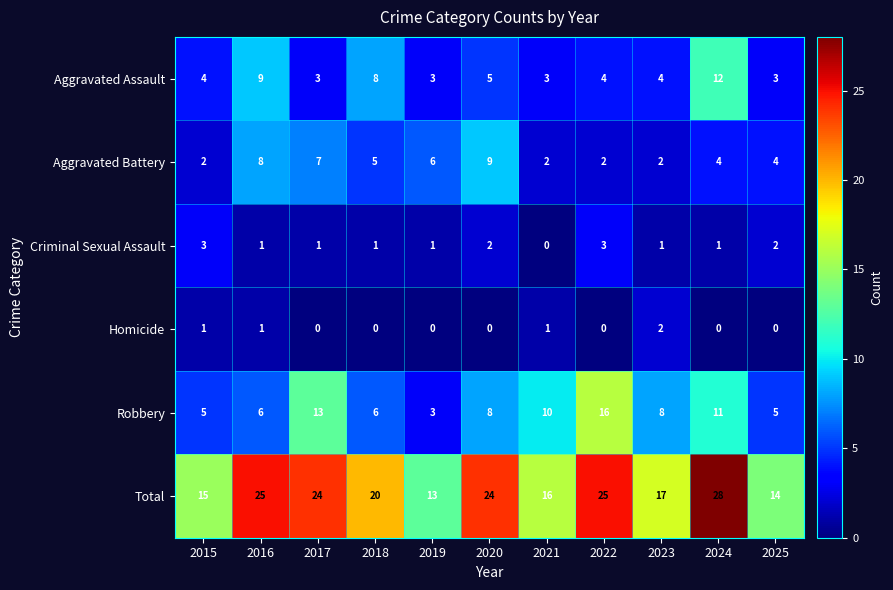

What is the difference between the highest and lowest values at 2017?

24